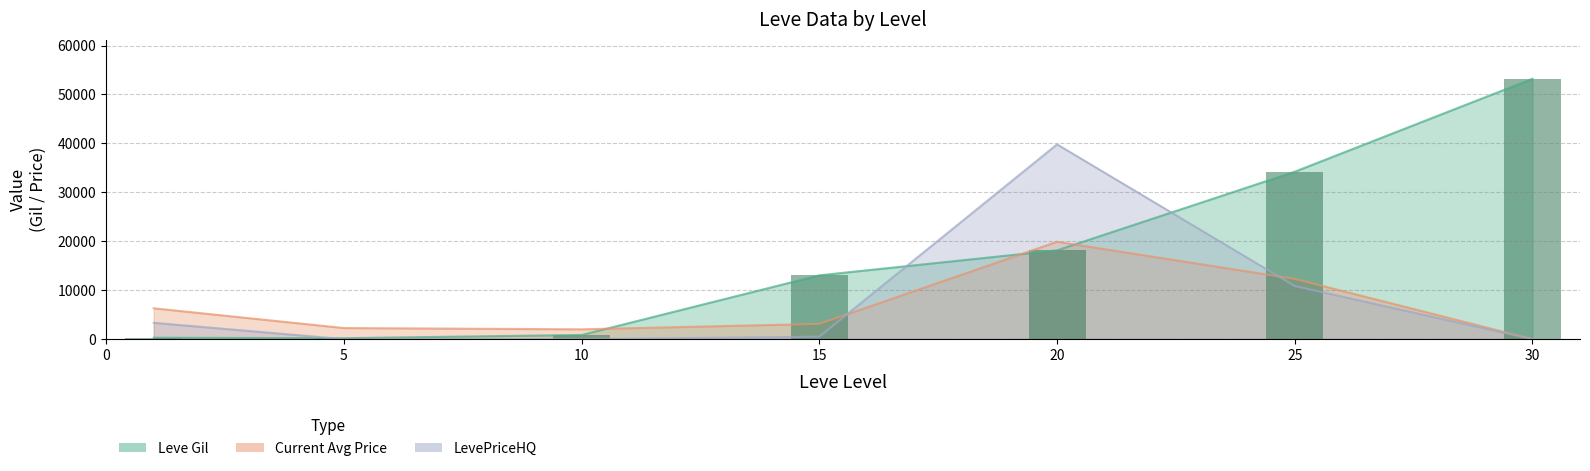

Reading left to right, transcribe all the data shown in this chart.

0=281.8	5=192.5	10=850.0	15=13040.0	20=18144.0	25=34211.7	30=53202.5